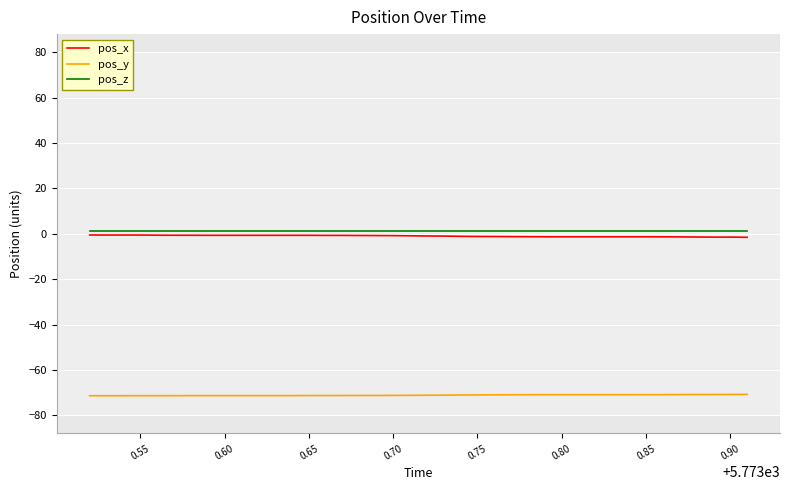

True or false: pos_z and pos_x intersect in this chart.

False